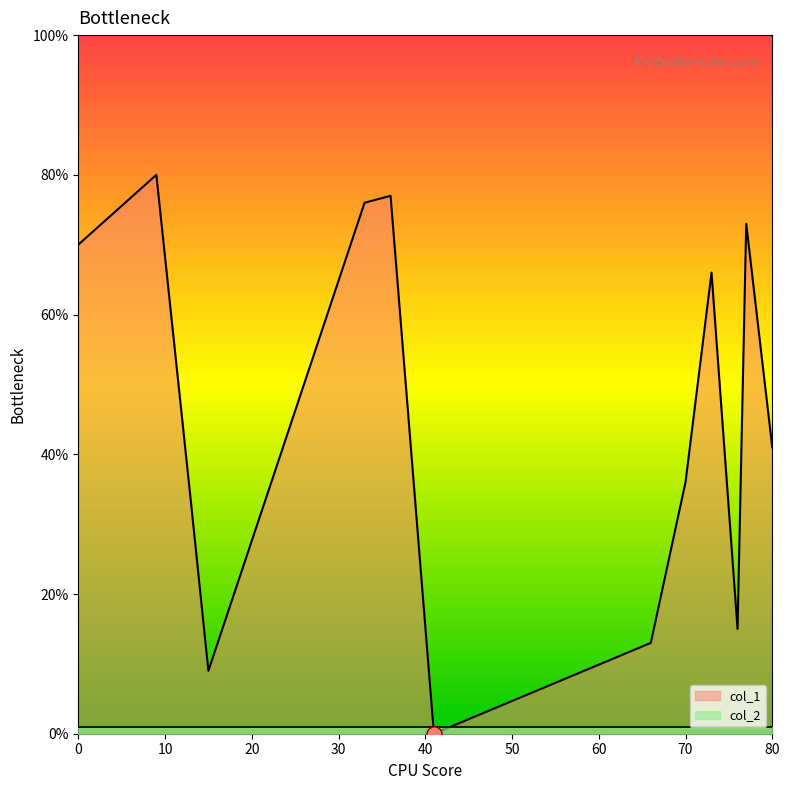

Which series has the widest spread of Y values?

col_1